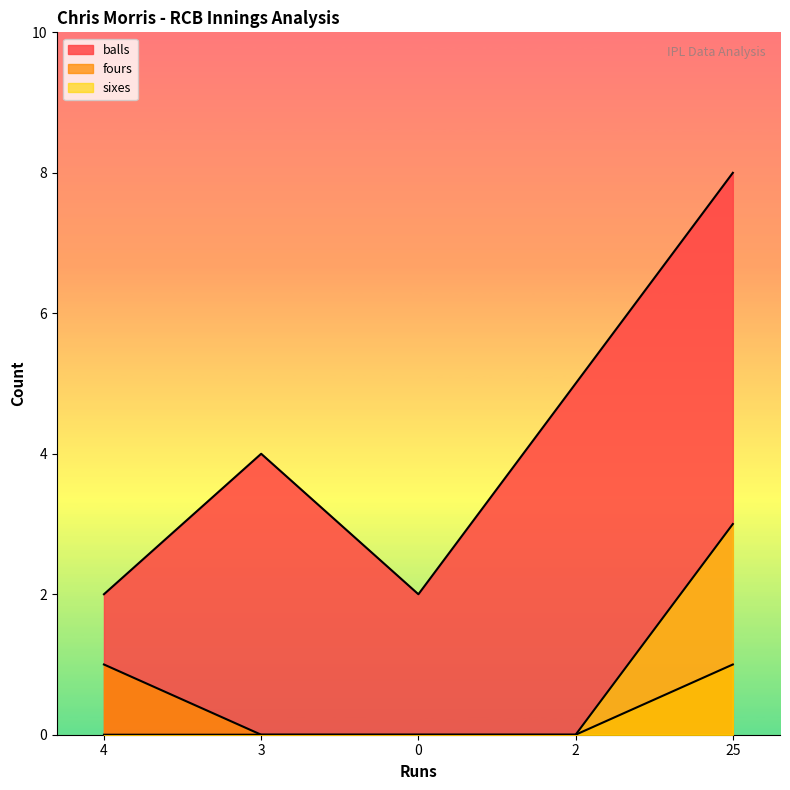

What is the value of the fours point at the 1st from the left?

1